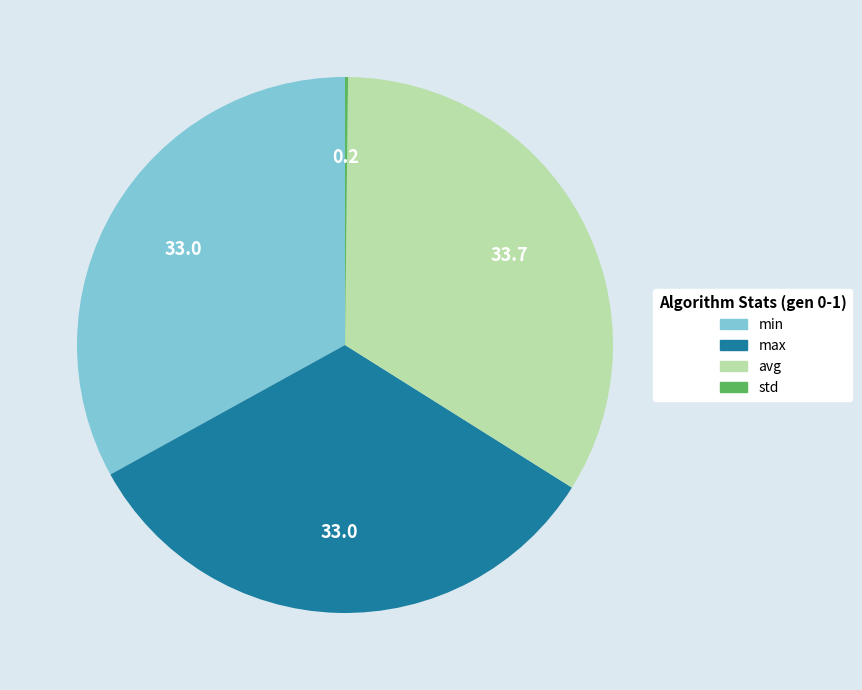

Is there any slice that represents more than half of the pie?

No